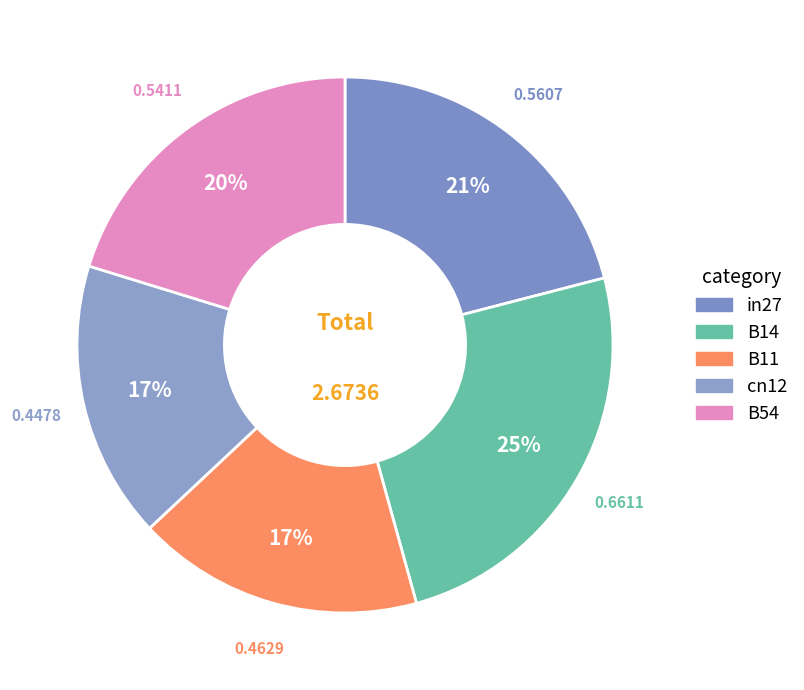

Rank the categories by value from highest to lowest.

B14, in27, B54, B11, cn12